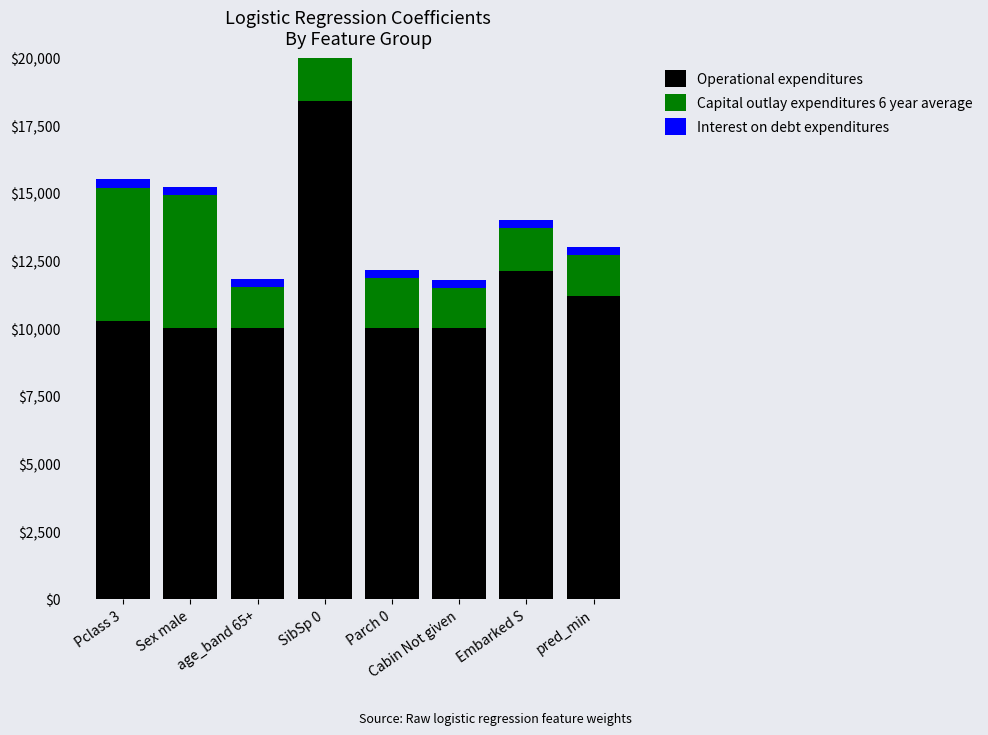

At which label does Operational expenditures first exceed 10270?

Pclass 3